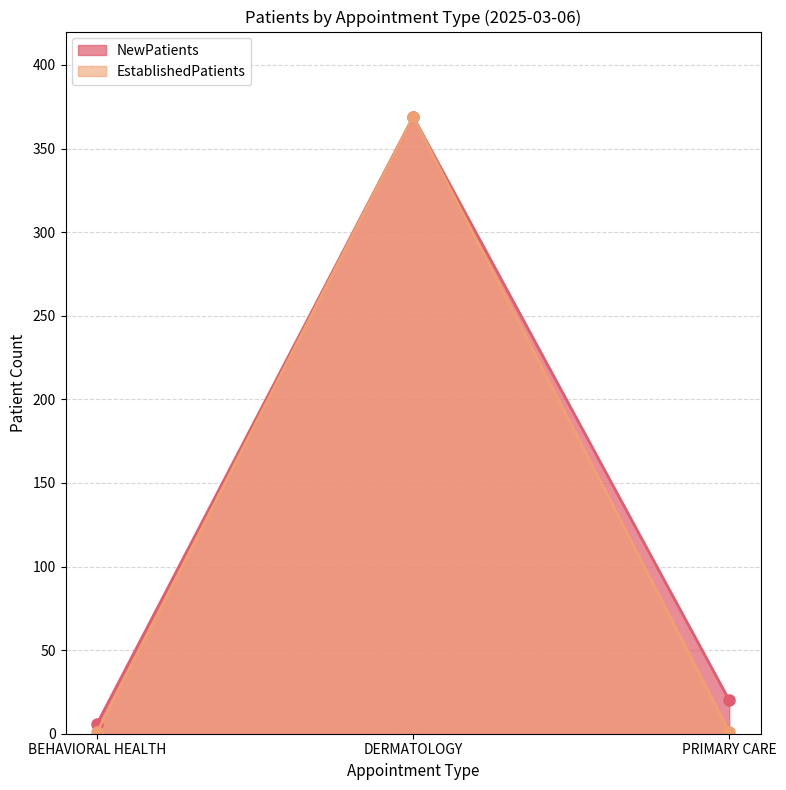

Does the chart have visible grid lines?

Yes